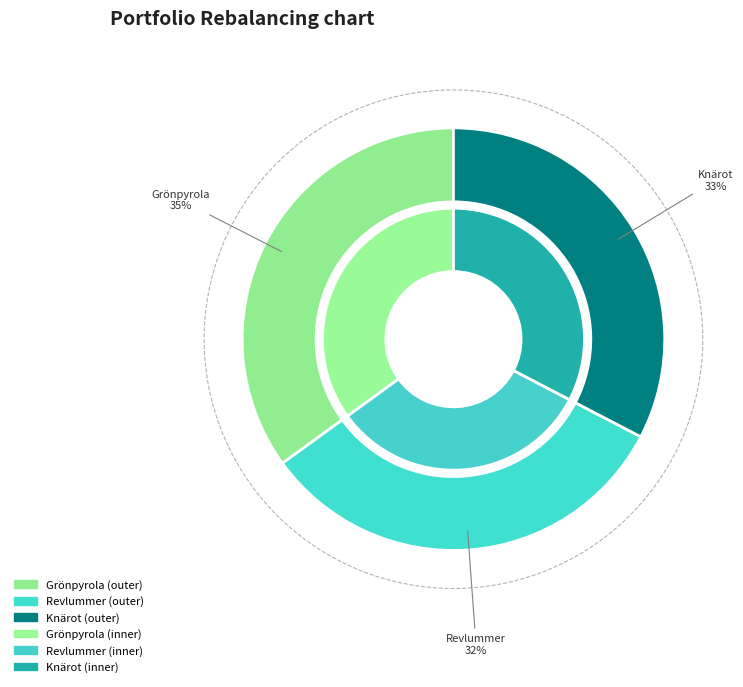

Count the number of slices in the pie.

3